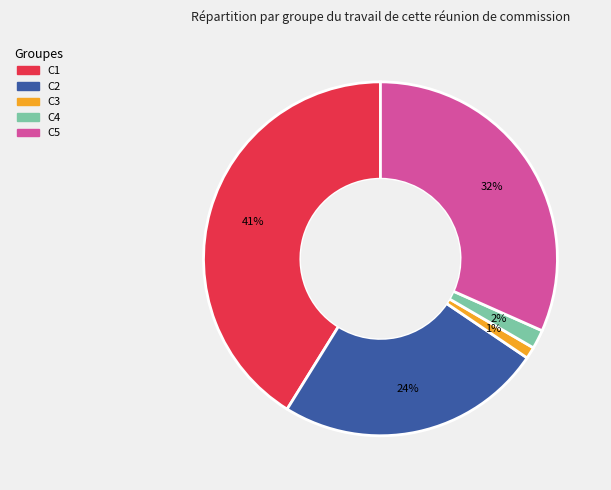

Rank the categories by value from lowest to highest.

C3, C4, C2, C5, C1